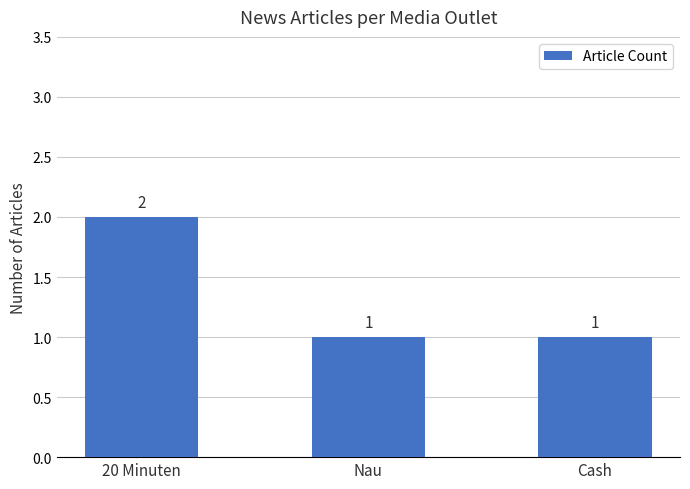

What is the ratio of the value at 20 Minuten to the value at Cash?

2.0